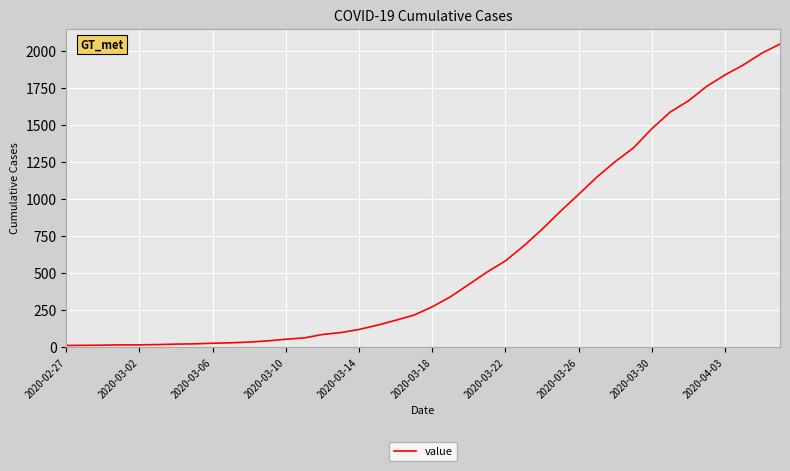

What is the greatest value displayed?

2047